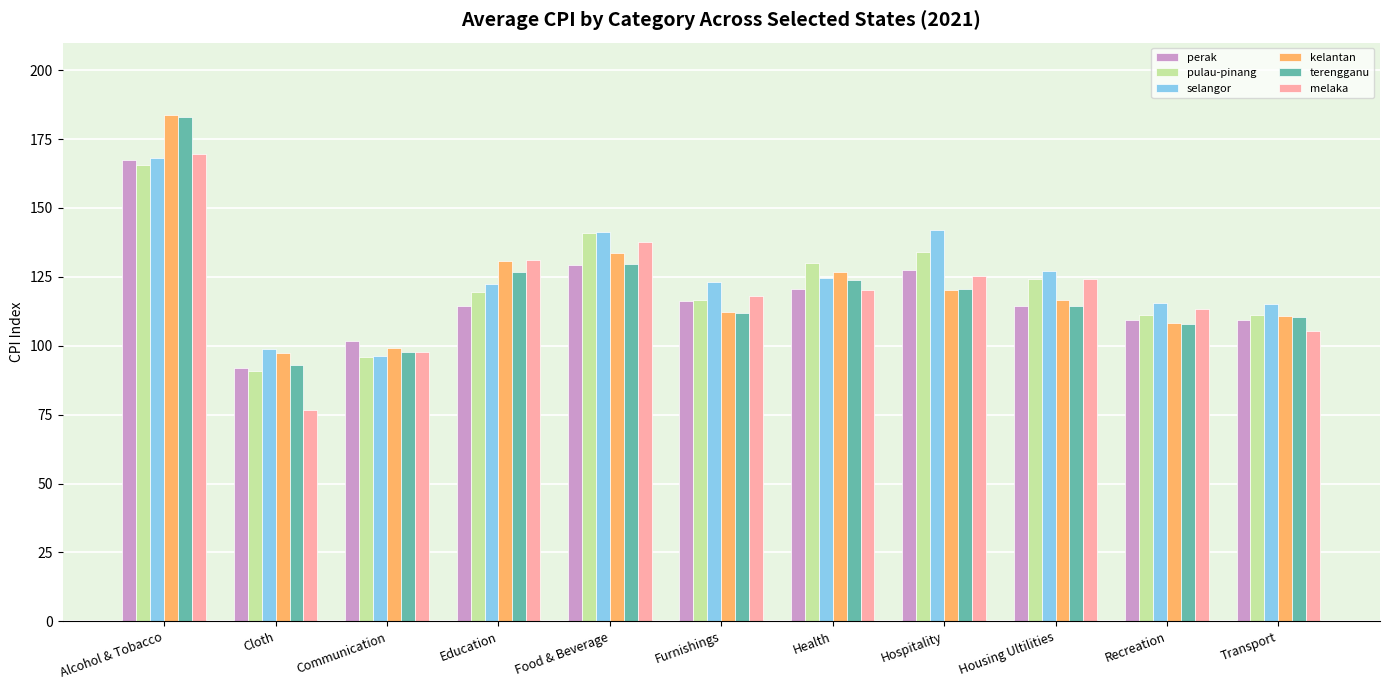

What position from the left is Alcohol & Tobacco?

1